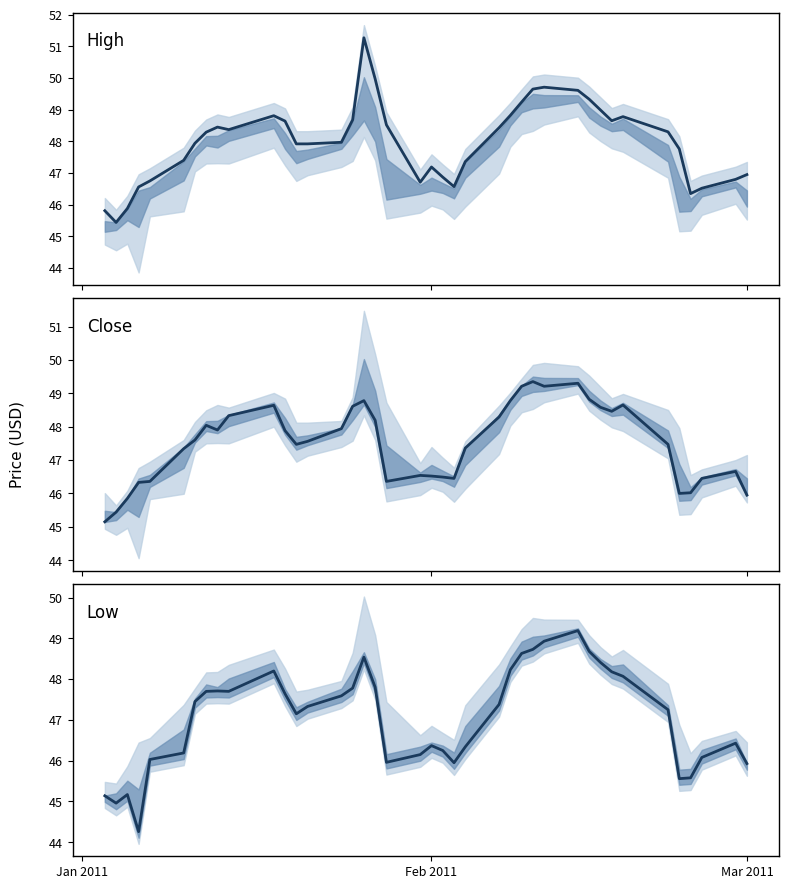

What is the approximate value of Close at Feb 2011?

46.5